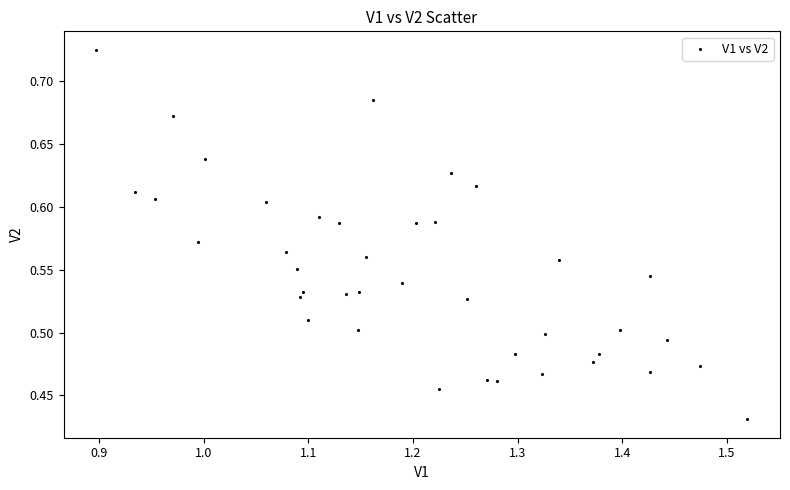

What is the range of Y values (max minus min)?

0.3